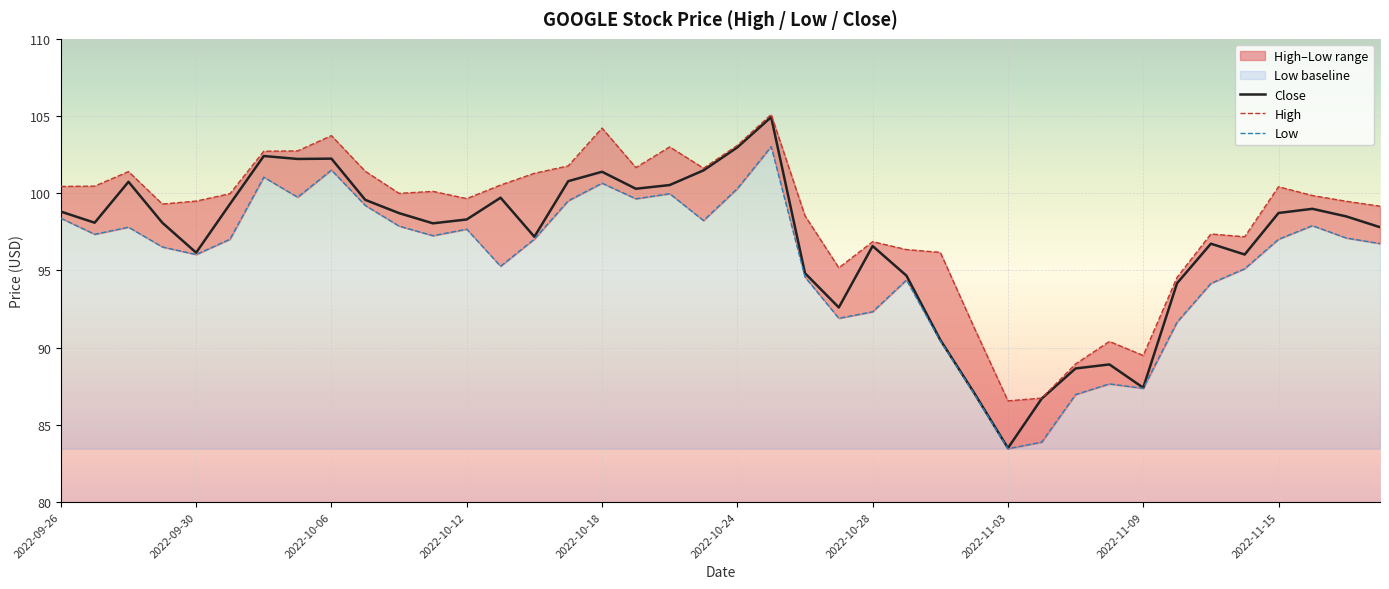

At which label does Close first exceed 98?

2022-09-26